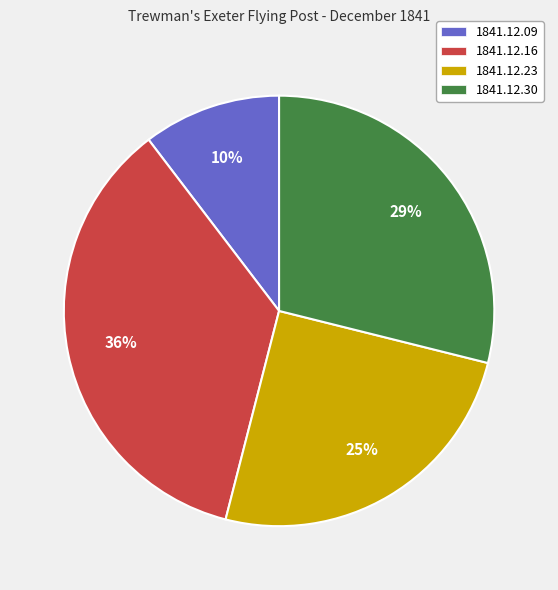

How many slices are in this pie chart?

4